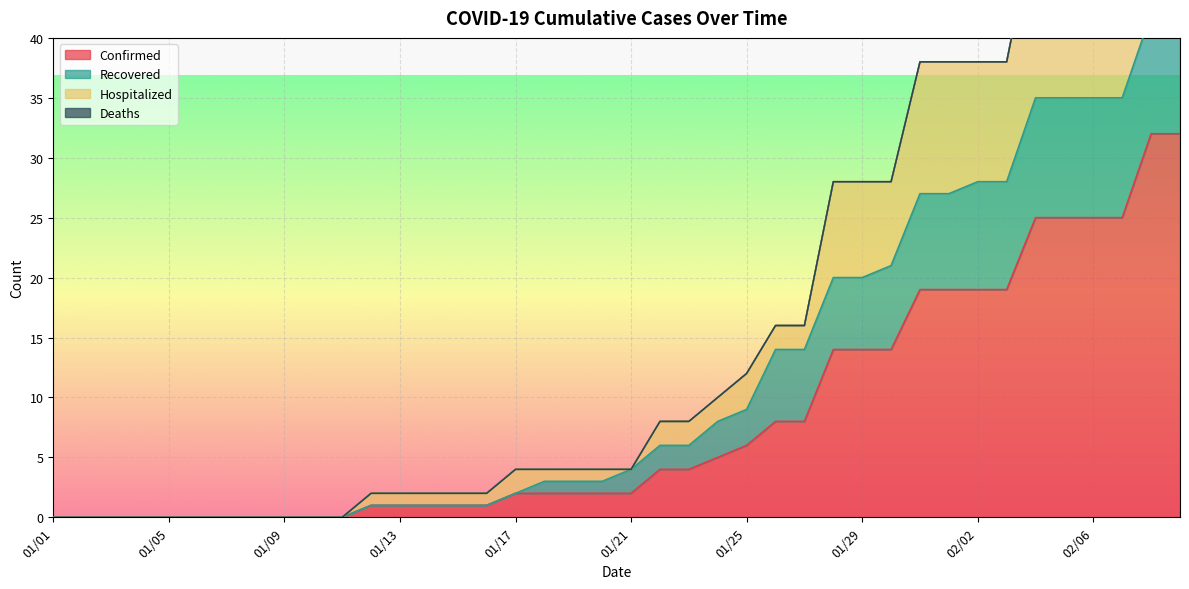

True or false: Hospitalized has more than 2 interior local peaks.

False